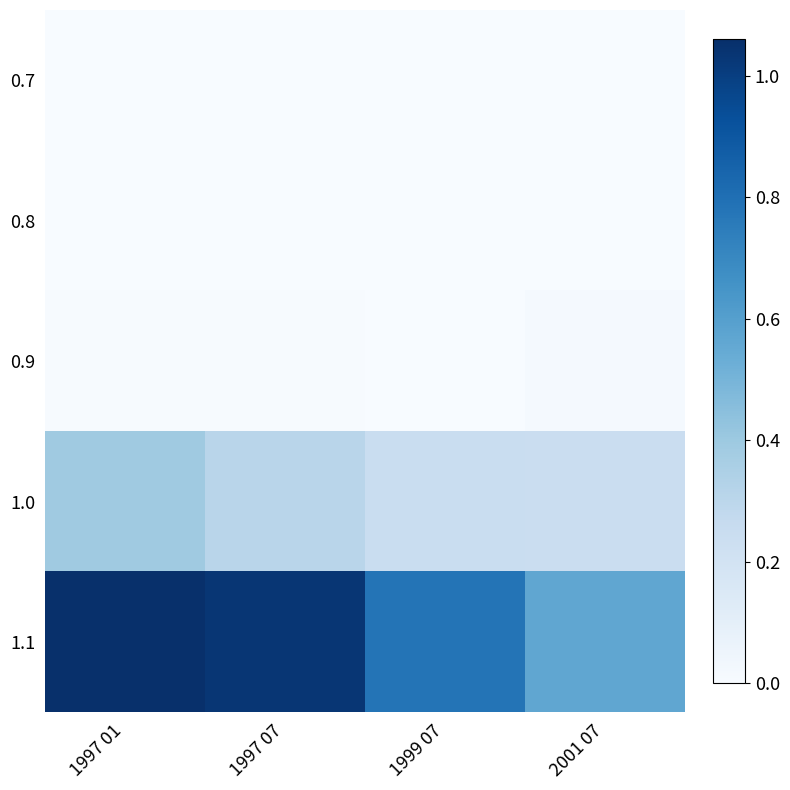

How many series are shown in this chart?

5